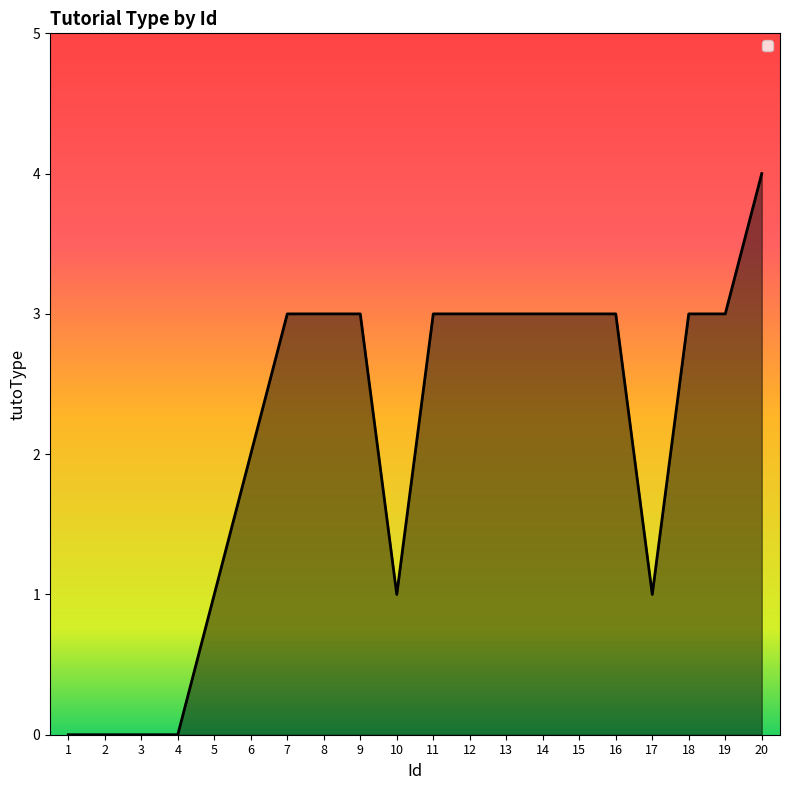

Reading right to left, transcribe all the data shown in this chart.

4	3	3	1	3	3	3	3	3	3	1	3	3	3	2	1	0	0	0	0